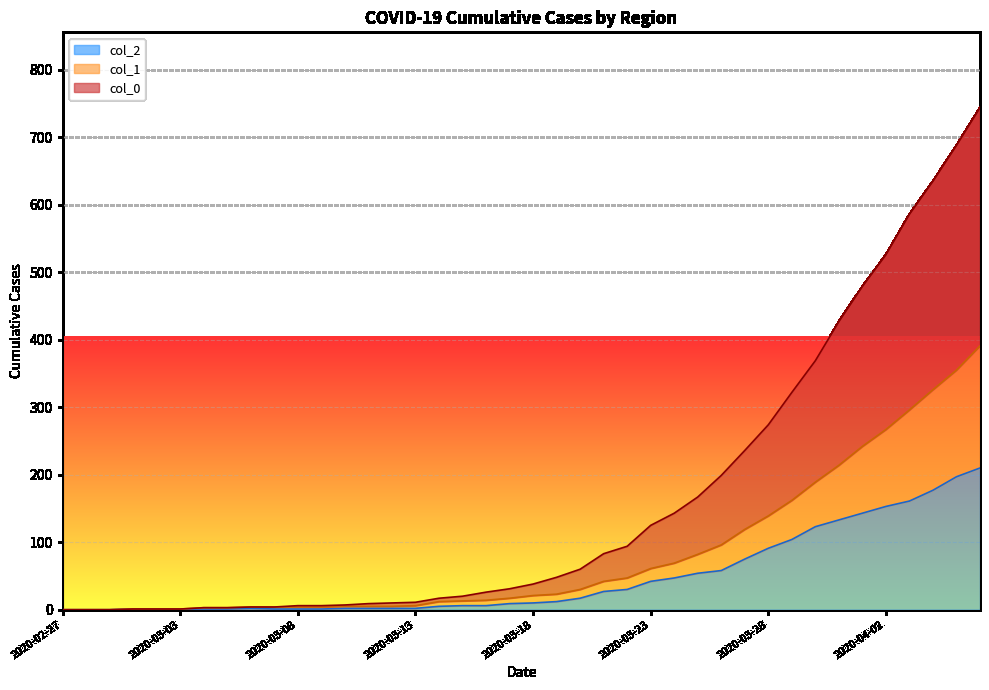

List the series in order of their peak value, highest first.

col_0, col_1, col_2